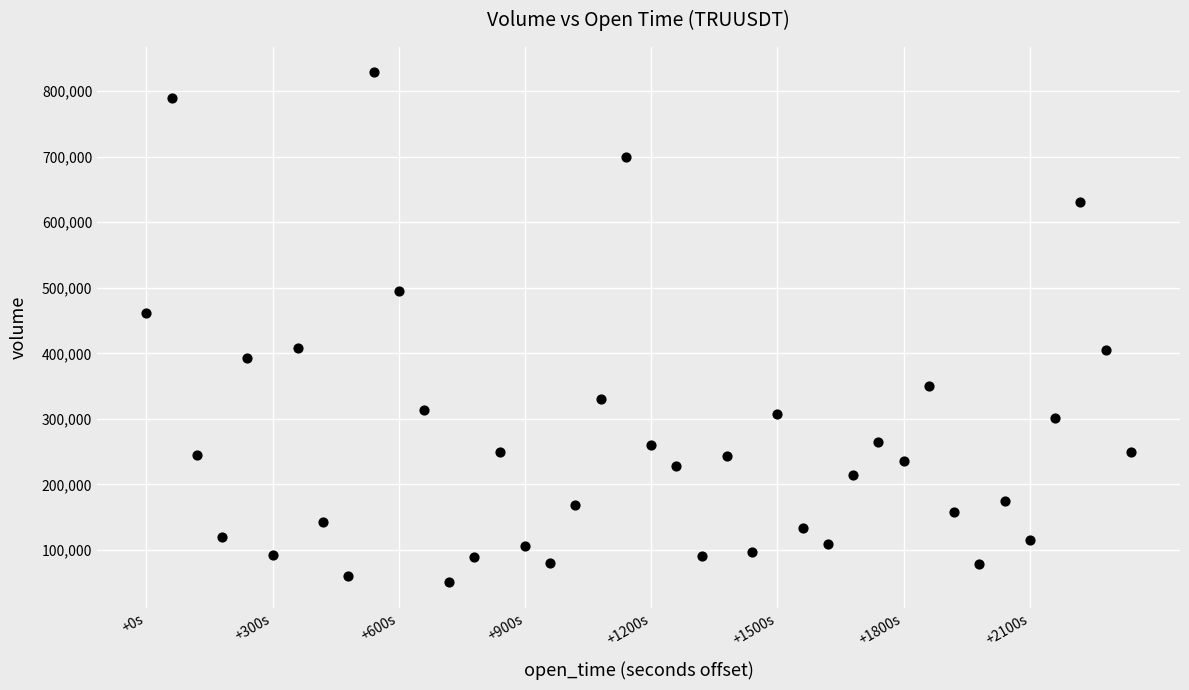

What is the range of Y values (max minus min)?

777758